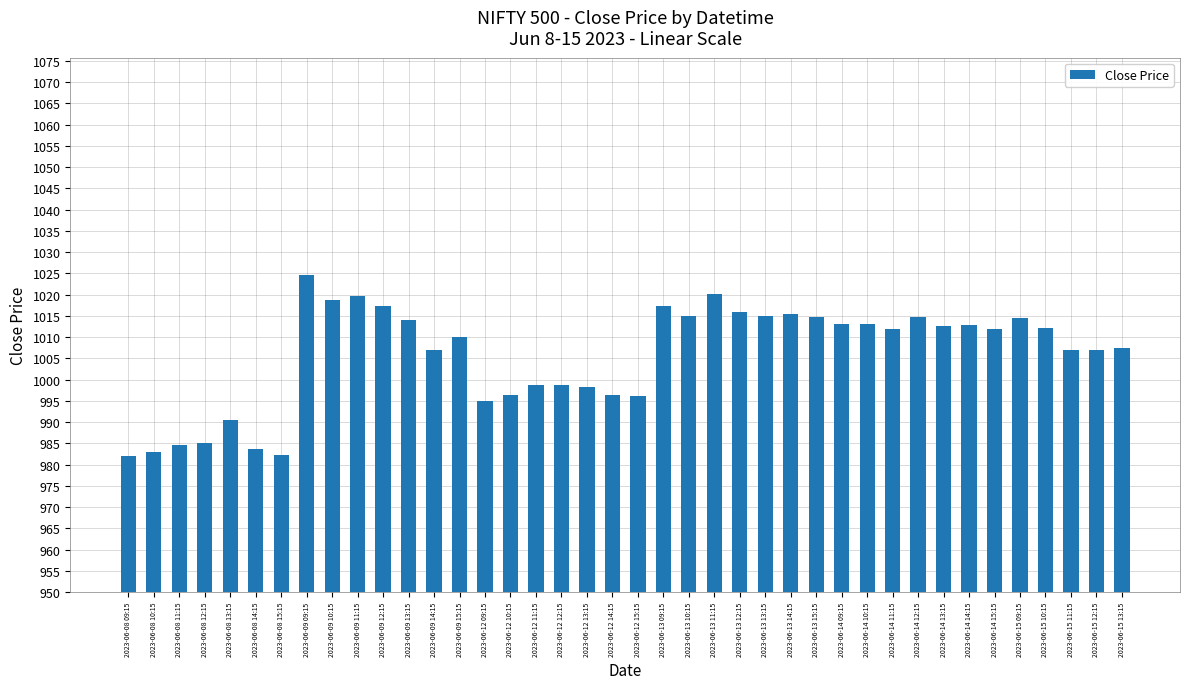

Is it true that the value at 2023-06-13 13:15 is 1015.1?

True